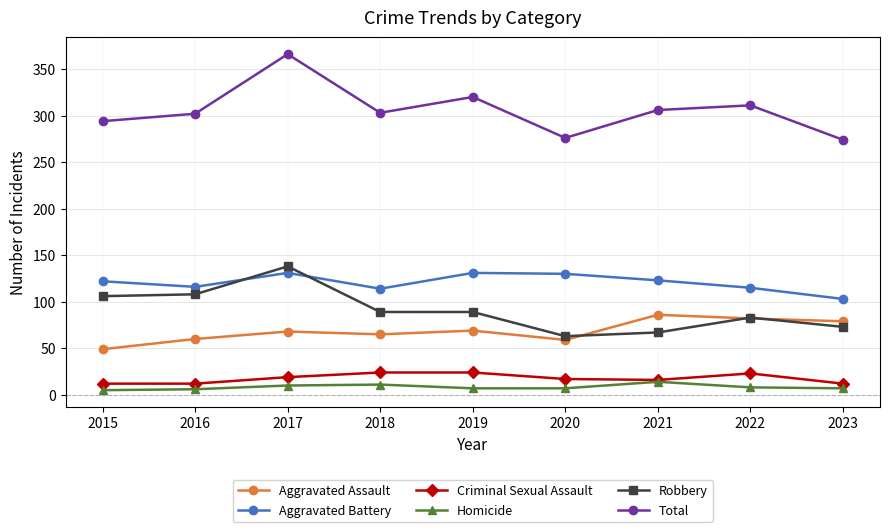

What is the difference between the maximum and second lowest values in the Criminal Sexual Assault series?

12